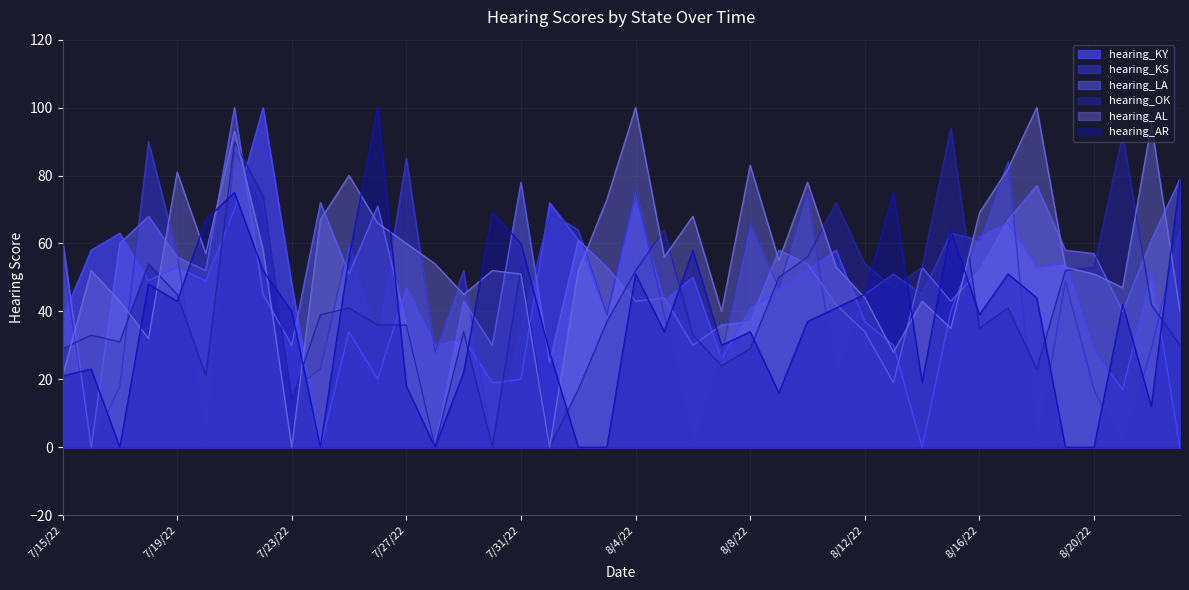

Read the hearing_LA value at 7/29/22.

43